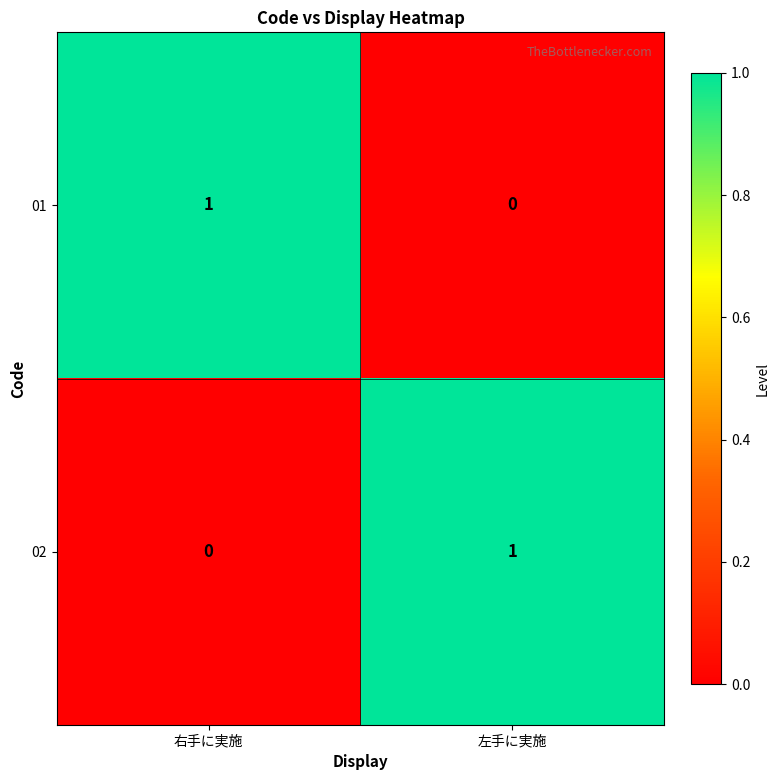

Where is 02 nearest to the value 0?

右手に実施